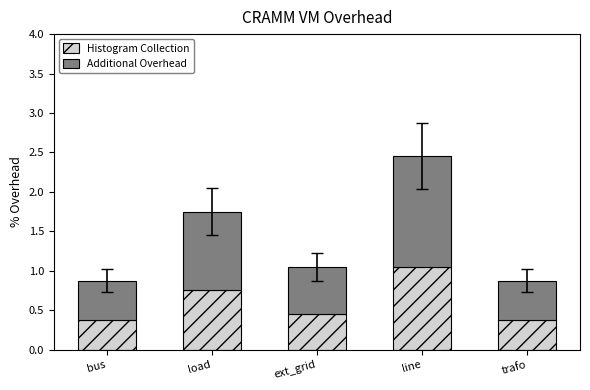

At which category is the sum across all series the highest?

line